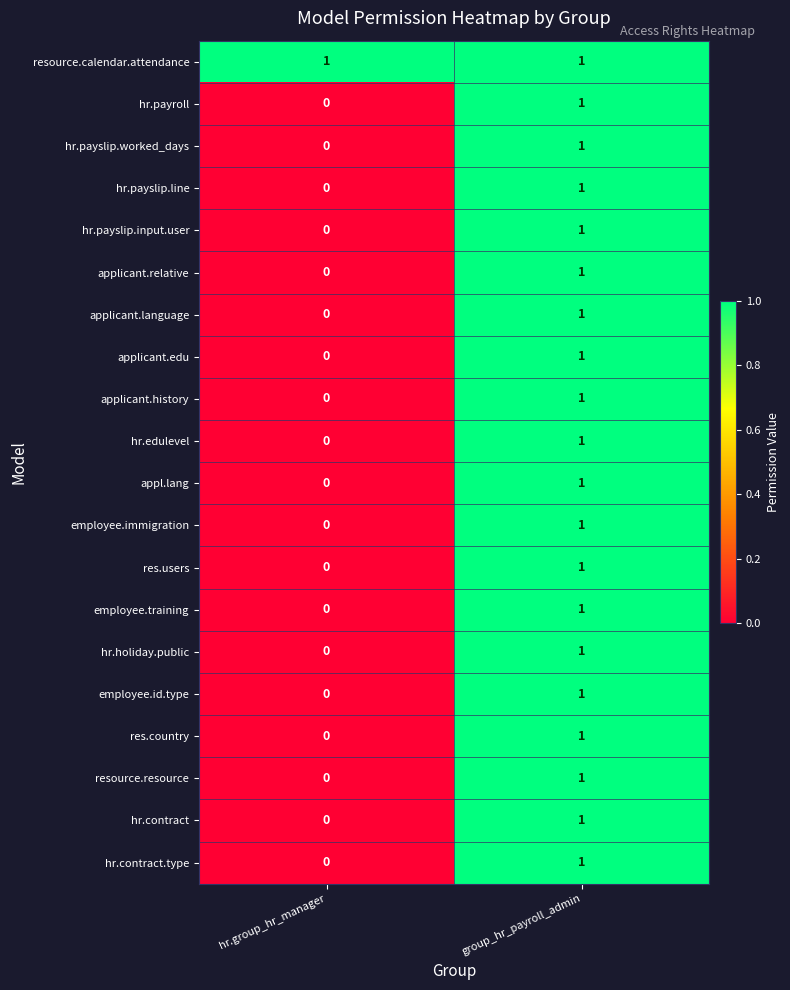

Rank the categories by employee.id.type value from lowest to highest.

hr.group_hr_manager, group_hr_payroll_admin